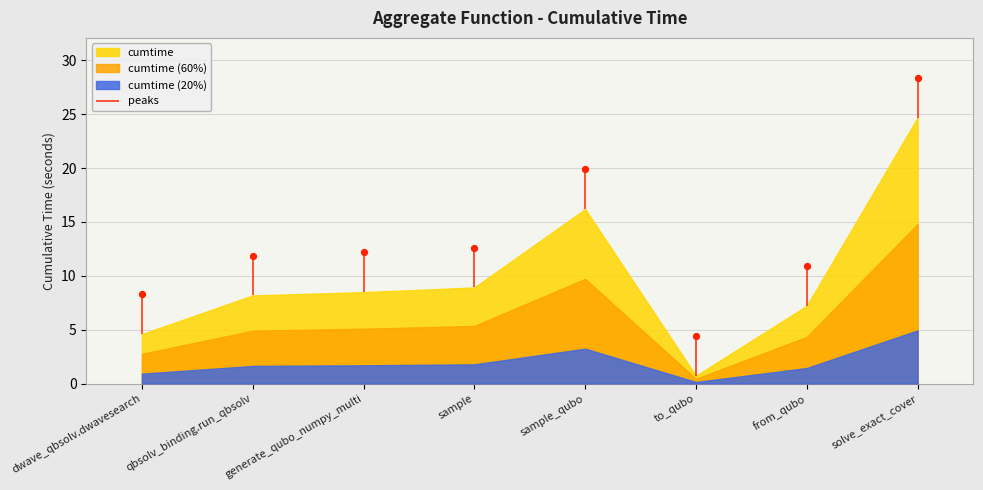

Which has a higher value, qbsolv_binding.run_qbsolv or sample?

sample